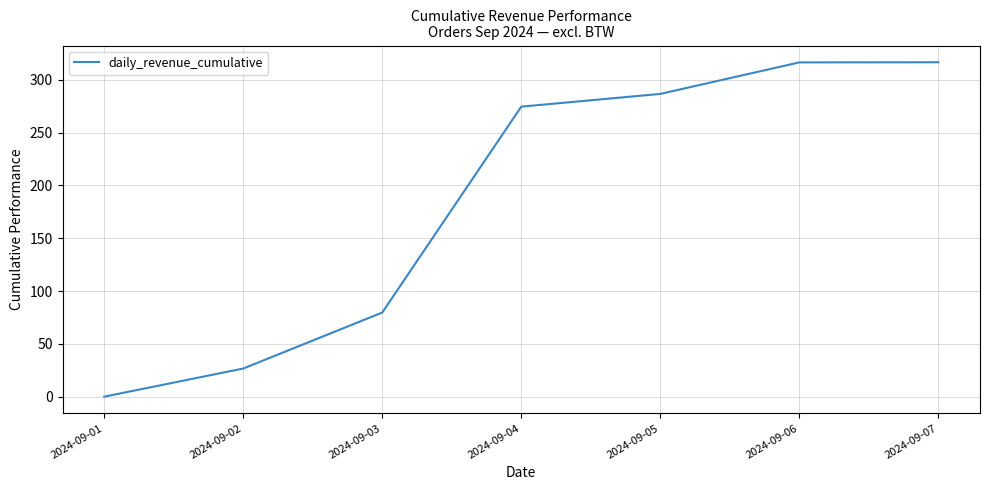

How many distinct data groups are displayed?

1